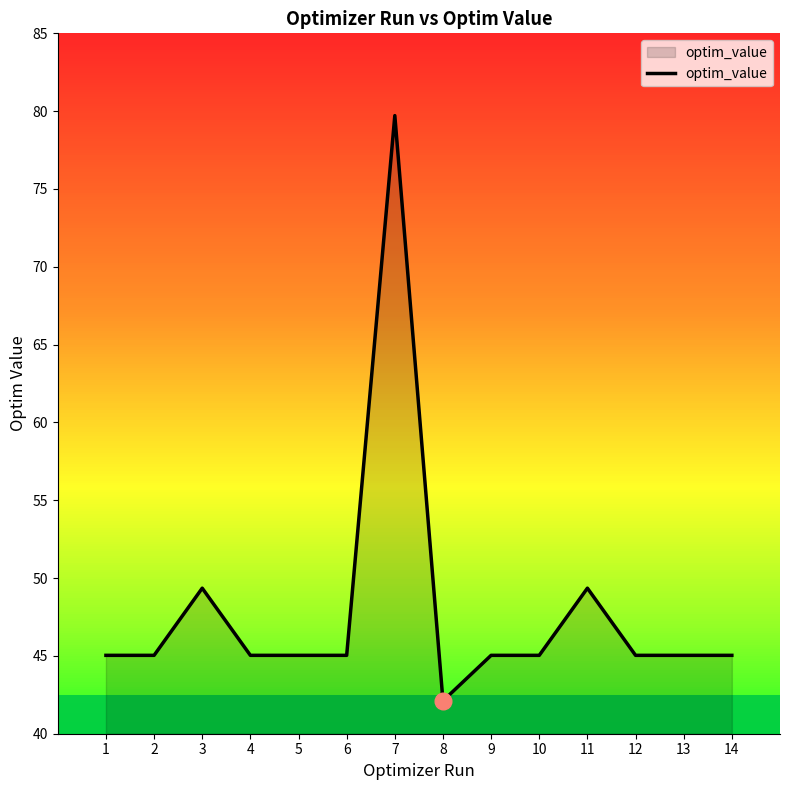

What is the value of the 2nd point from the left?

45.0